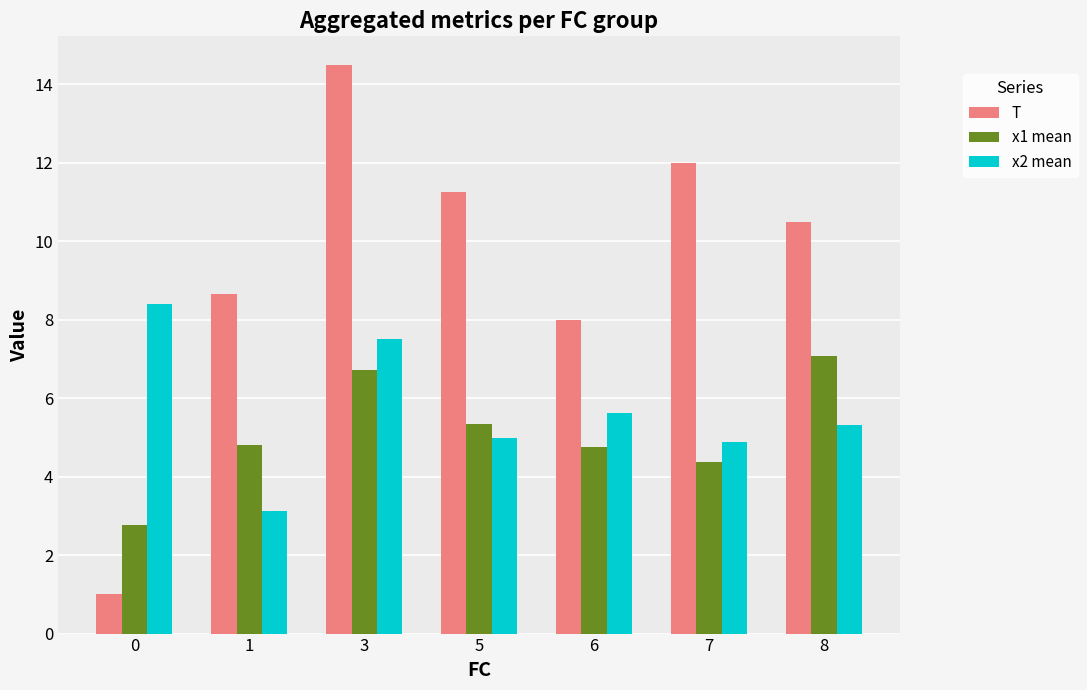

What is the lowest value of the x1 mean series?

2.8